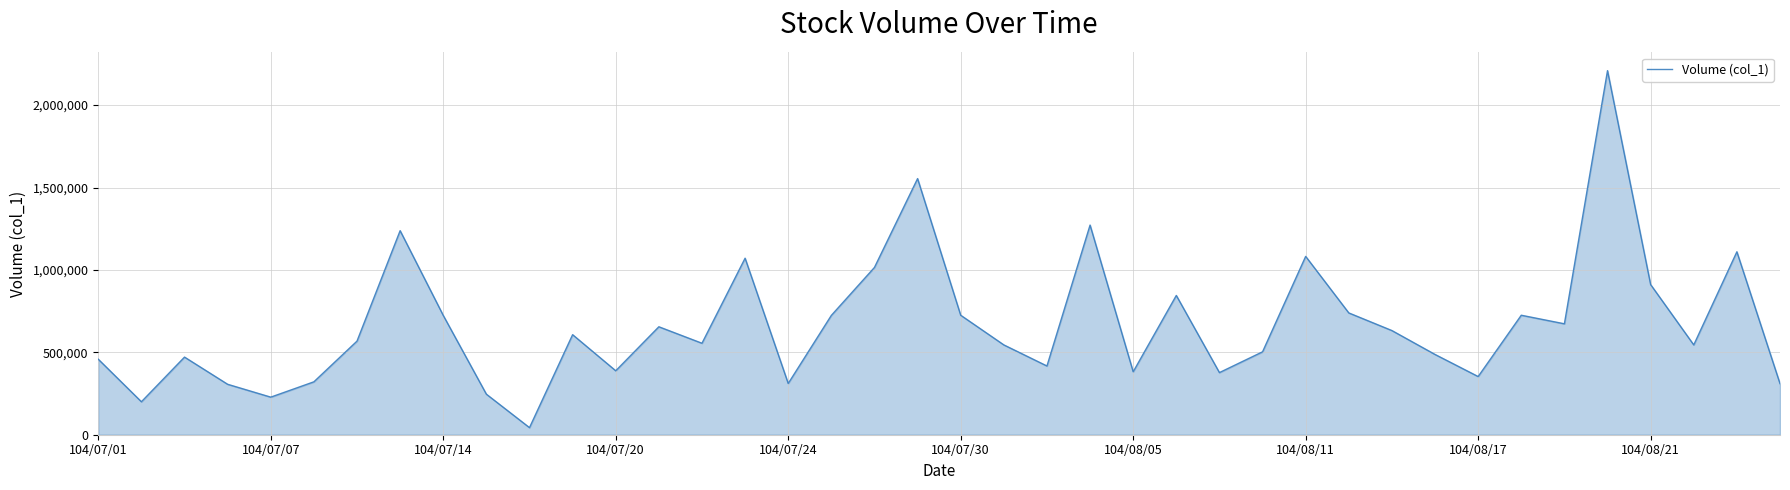

What is the maximum value shown in the chart?

2209000